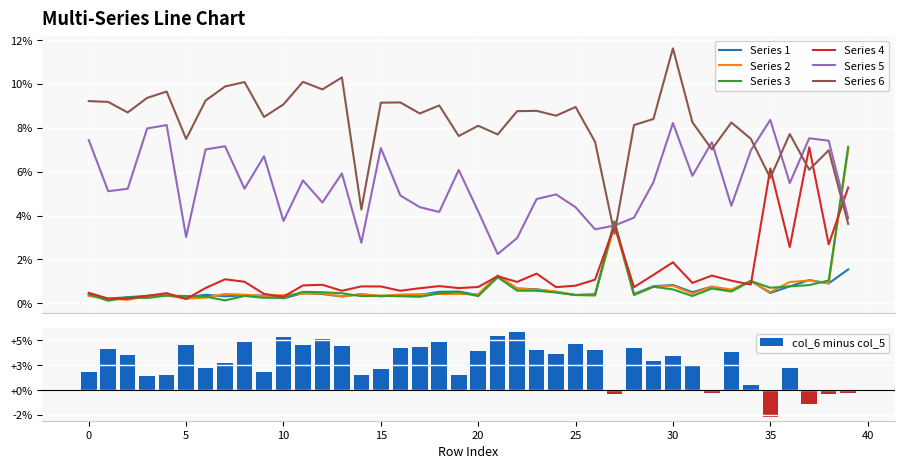

At how many categories does at least one series exceed 0?

40